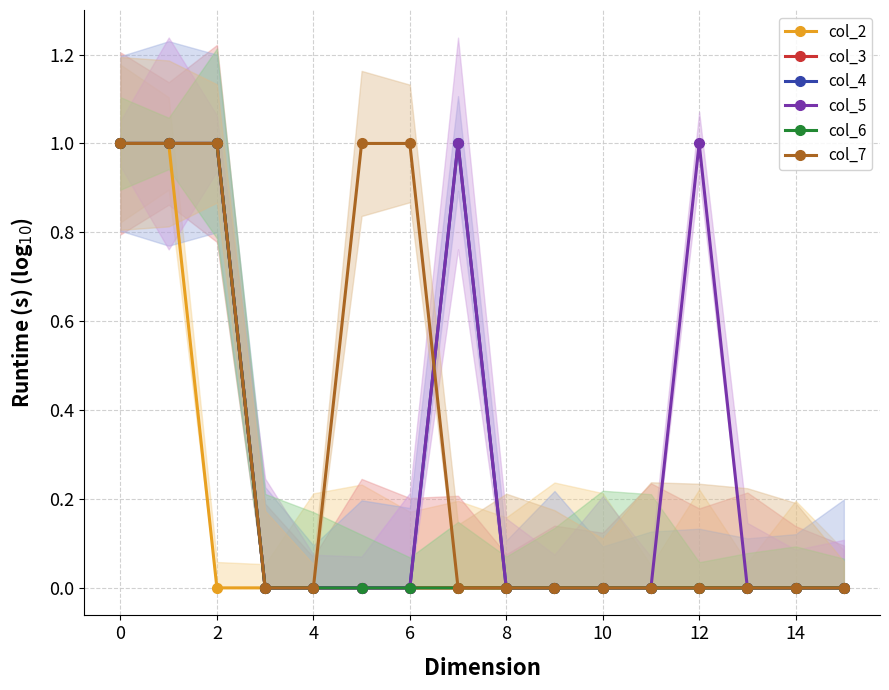

True or false: col_5 and col_2 cross at least once.

False